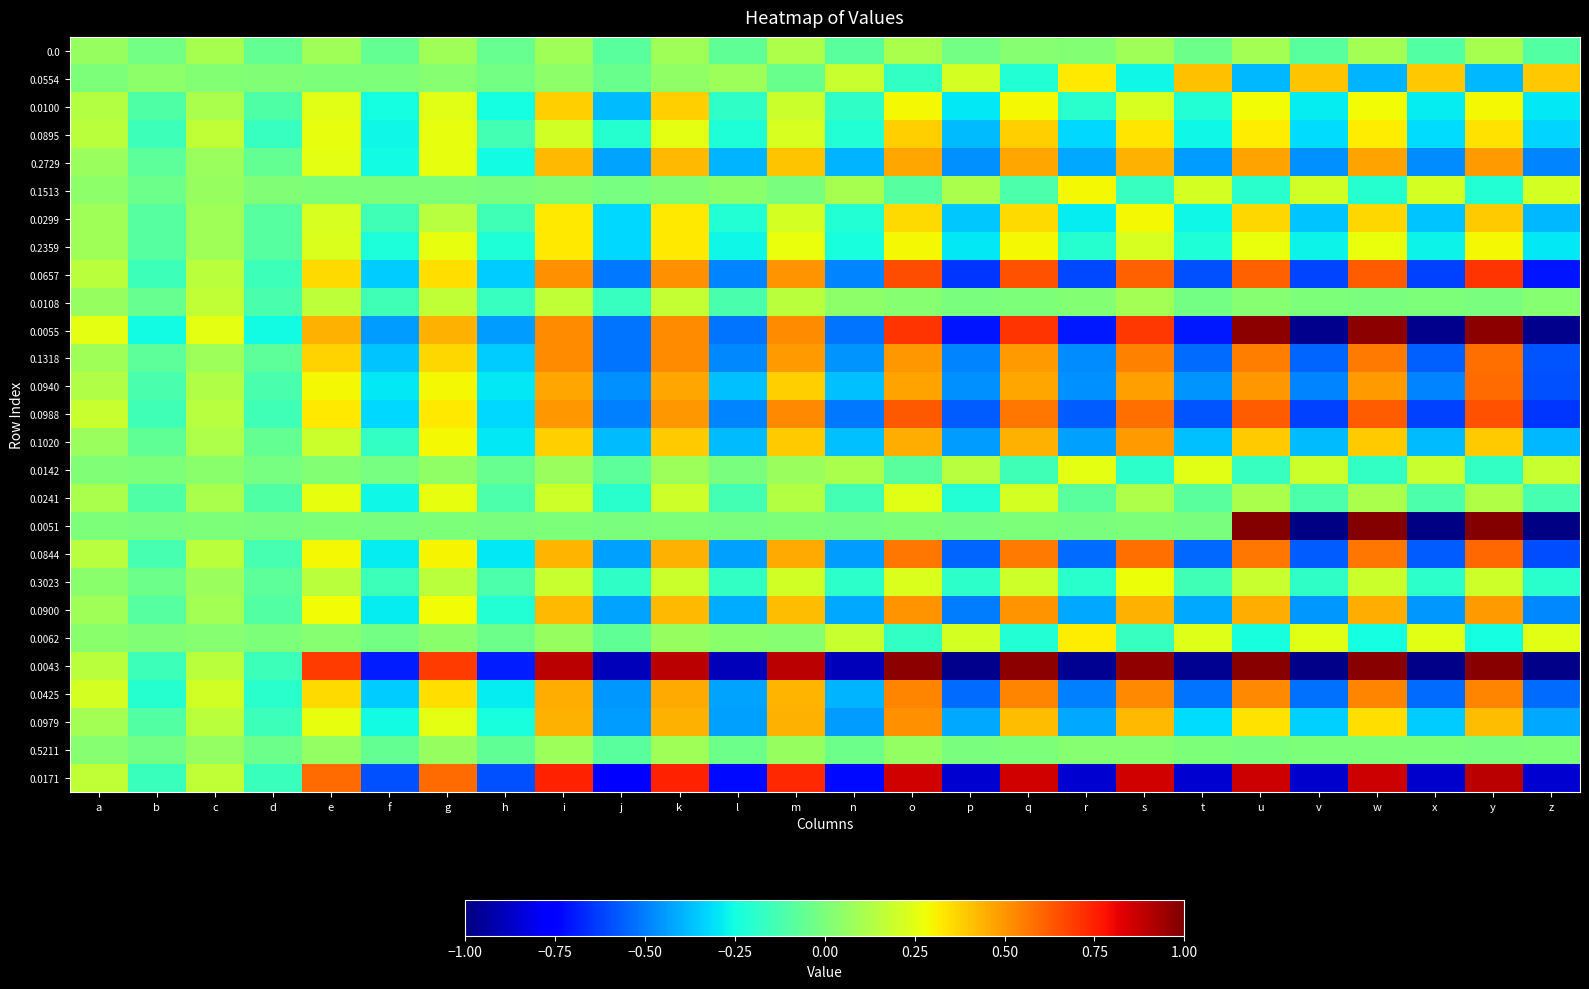

At which category is the sum across all series the highest?

y